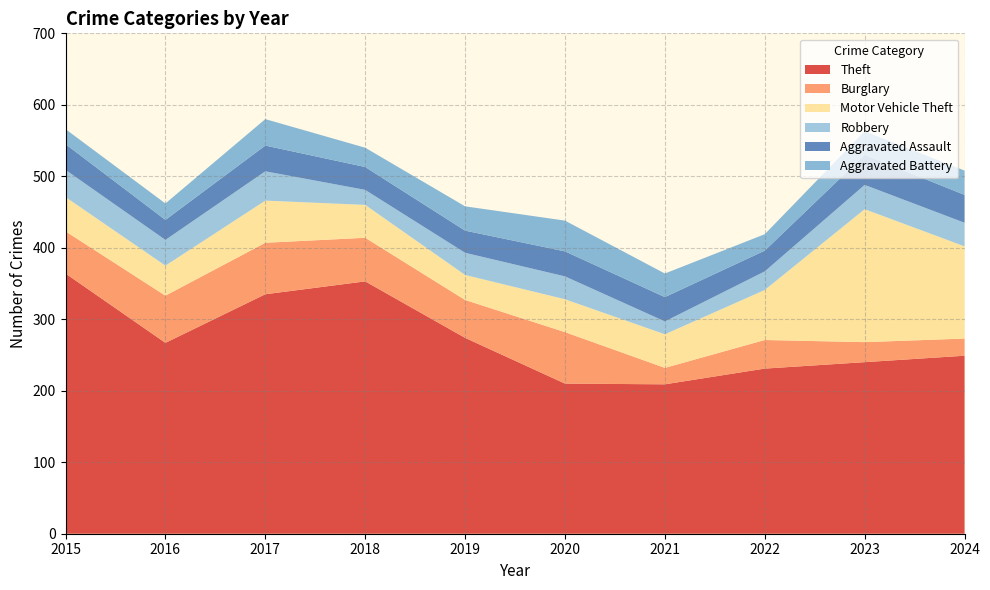

Reading right to left, transcribe all the data shown in this chart.

Theft: 249	240	231	209	210	274	353	335	267	364
Burglary: 24	28	40	23	72	53	61	72	66	59
Motor Vehicle Theft: 129	186	70	47	46	35	46	59	42	48
Robbery: 33	34	26	18	32	31	21	41	36	38
Aggravated Assault: 39	42	29	34	35	31	32	36	28	36
Aggravated Battery: 34	33	23	33	43	34	27	37	23	21